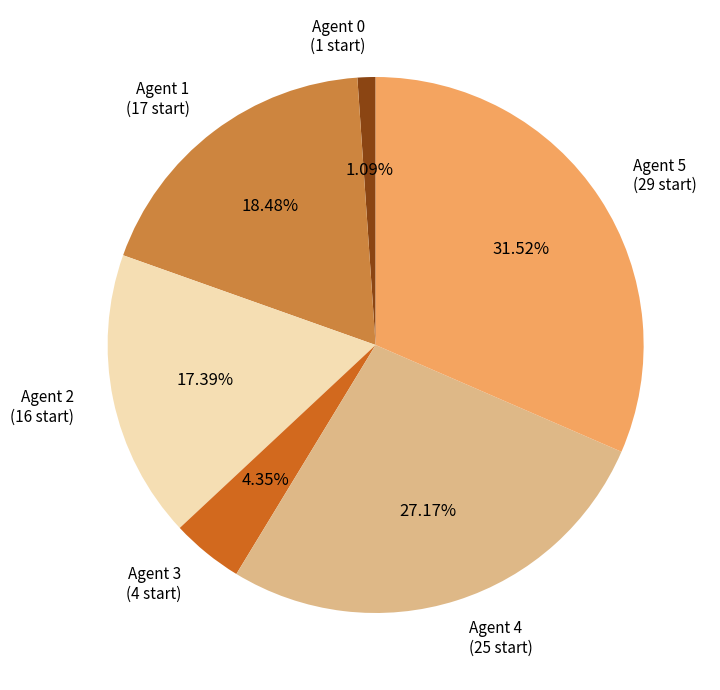

How many slices are in this pie chart?

6